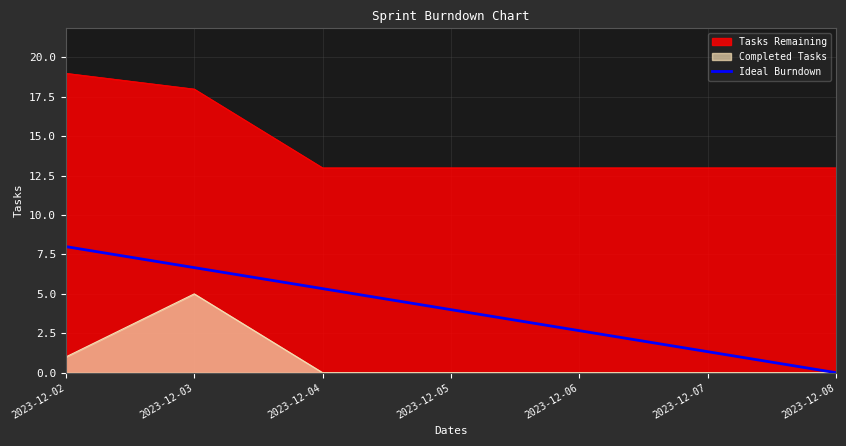

Between 2023-12-05 and 2023-12-07, which series saw the biggest shift?

Ideal Burndown